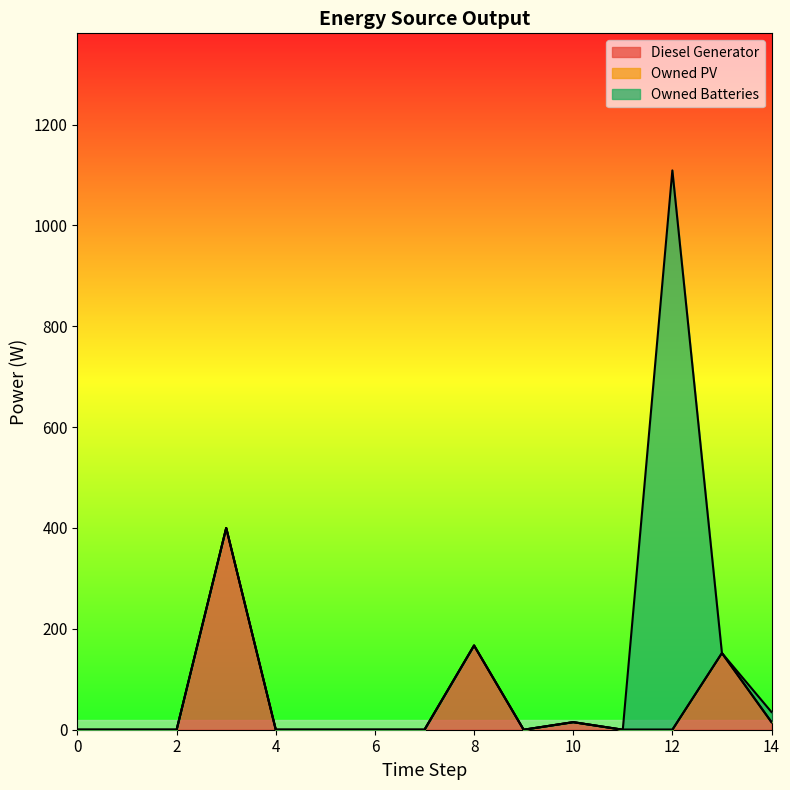

How many categories are shown in the chart?

15